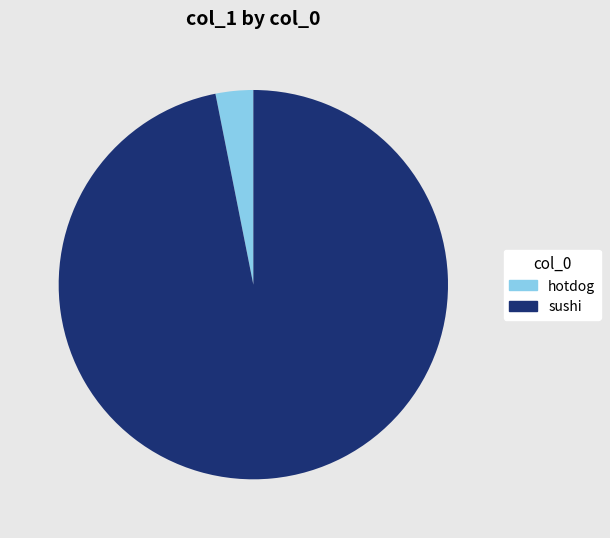

How many segments does this pie chart have?

2